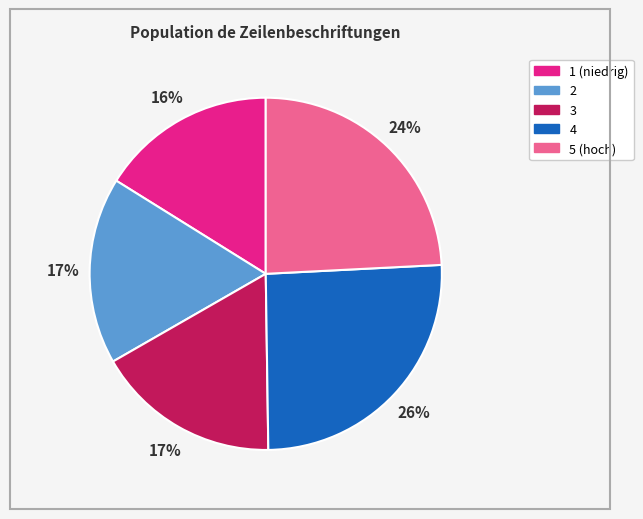

Approximately how many times larger is the value at 3 compared to 4?

0.7